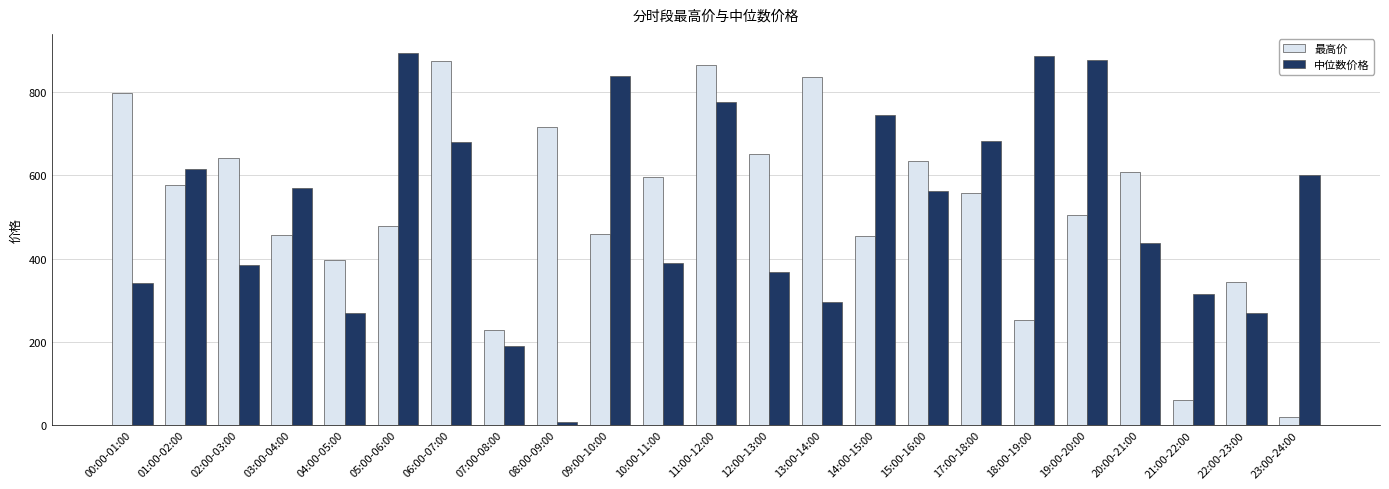

What is the difference between the 中位数价格 values at 12:00-13:00 and 06:00-07:00?

313.4